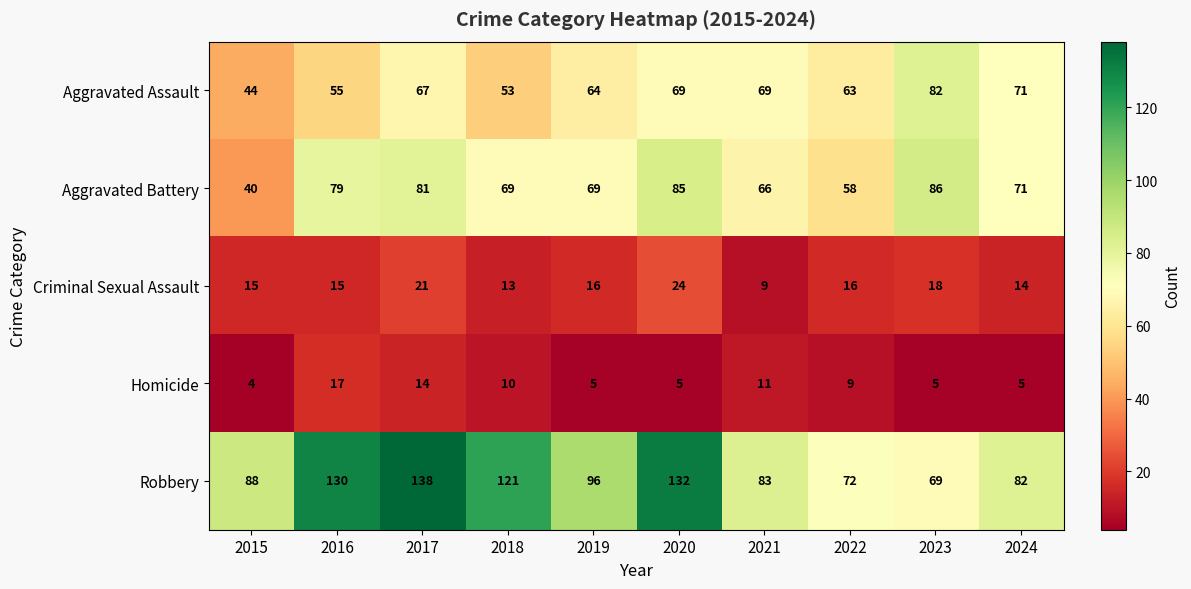

Rank the series by their maximum value, from highest to lowest.

Robbery, Aggravated Battery, Aggravated Assault, Criminal Sexual Assault, Homicide